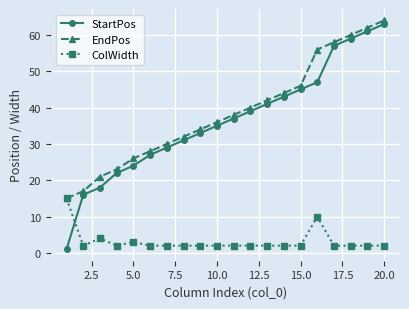

What is the value of the StartPos point at the 12th from the left?

39